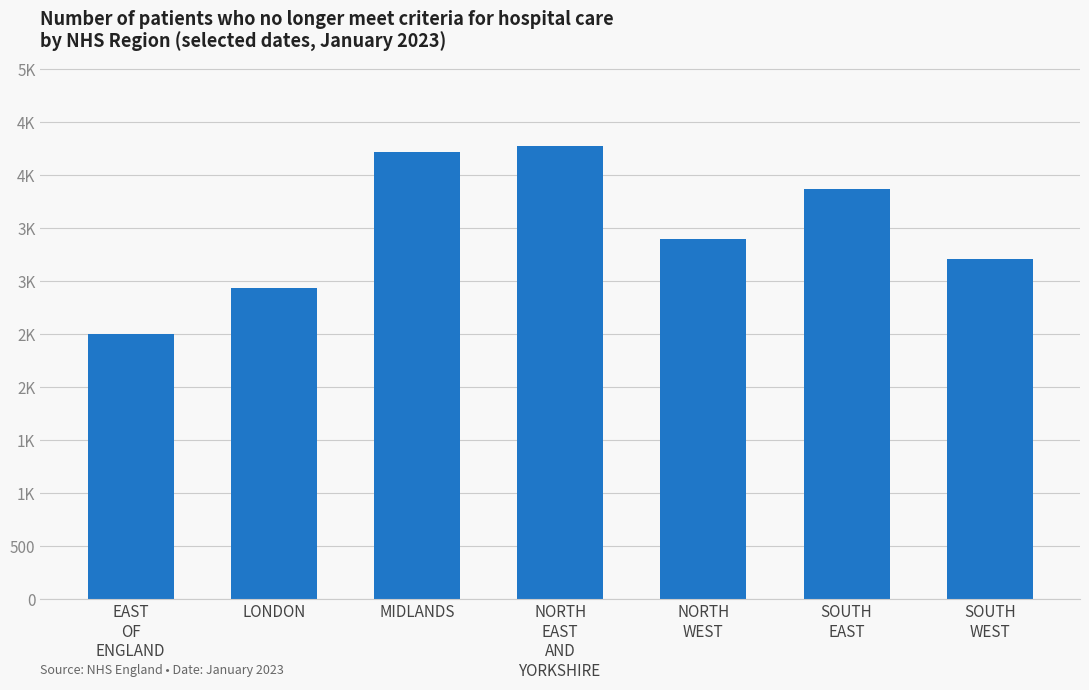

Does the chart contain any negative values?

No